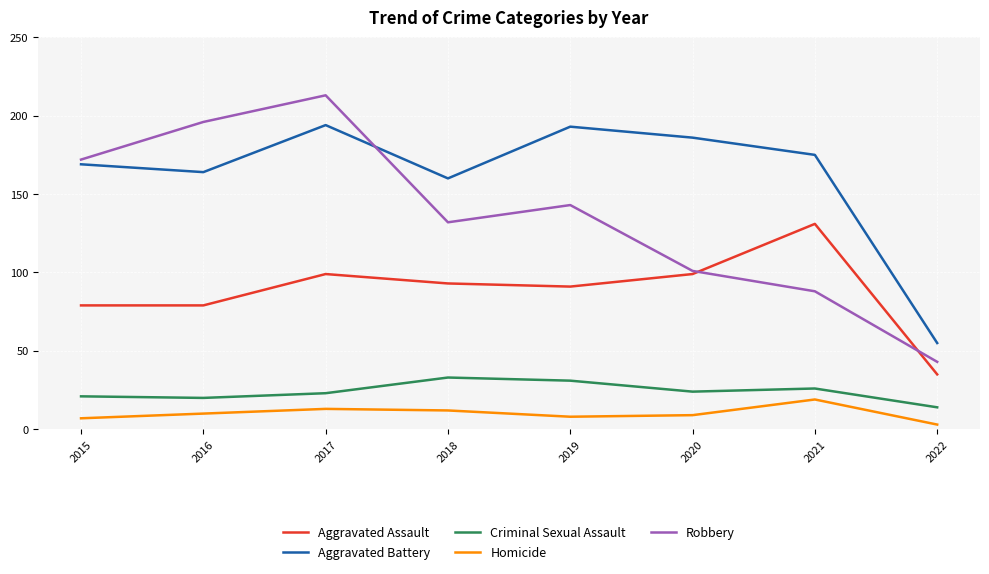

Which series has the largest range (max minus min)?

Robbery